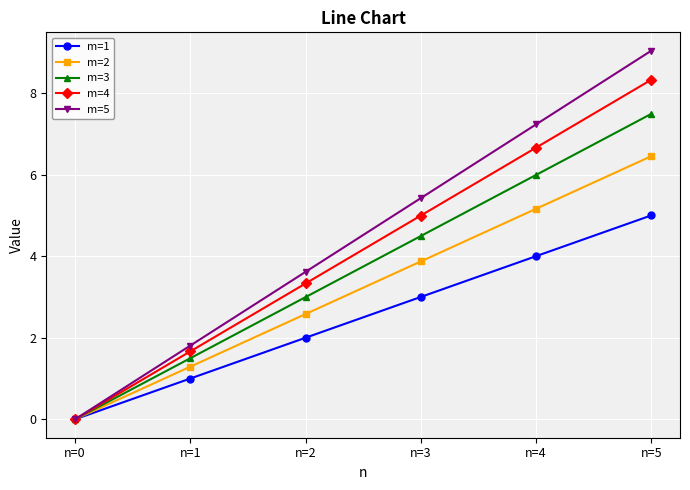

Is the value of m=2 at n=4 greater than the value of m=4 at n=1?

Yes